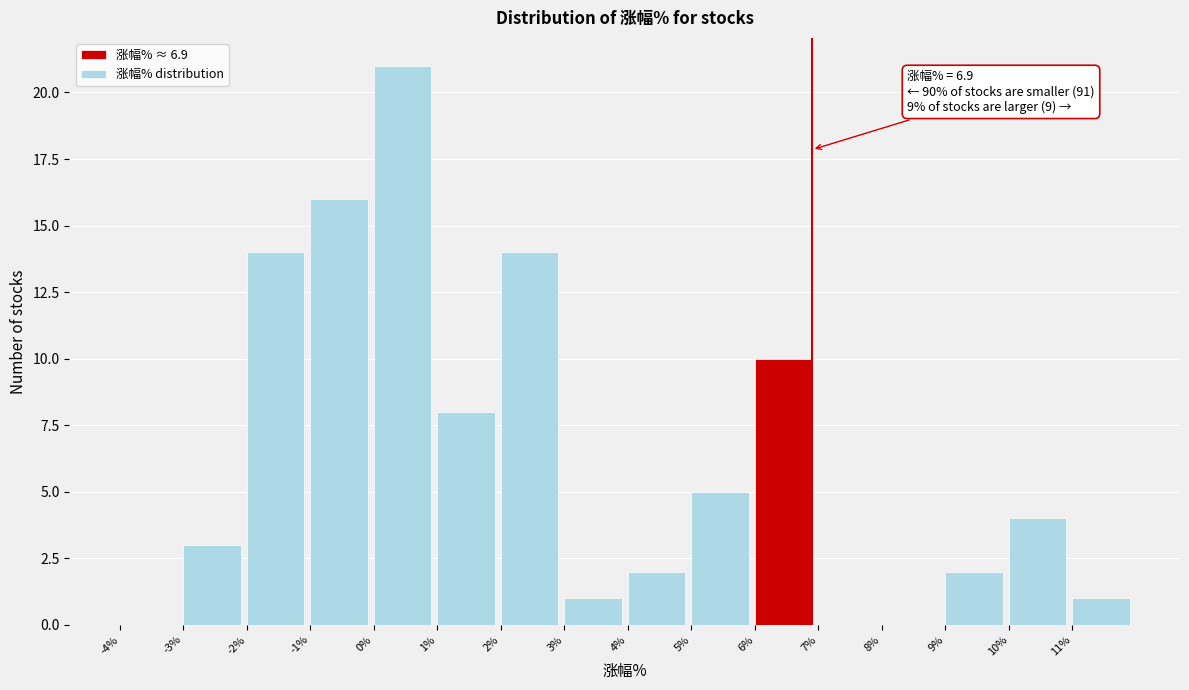

Which range on the x-axis has the tallest bar?

0 to 1